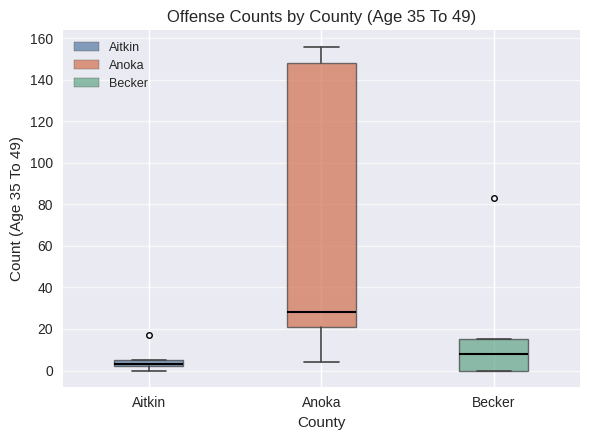

Reading left to right, read every box against the y-axis: the position of its median line, the range the box covers, and the ends of its whiskers. The values are not printed on the chart, so give them approximately, as read against the axis.

Aitkin: median 4, box 2 to 6, whiskers 0 to 6
Anoka: median 28, box 22 to 148, whiskers 4 to 156
Becker: median 8, box 0 to 16, whiskers 0 to 16